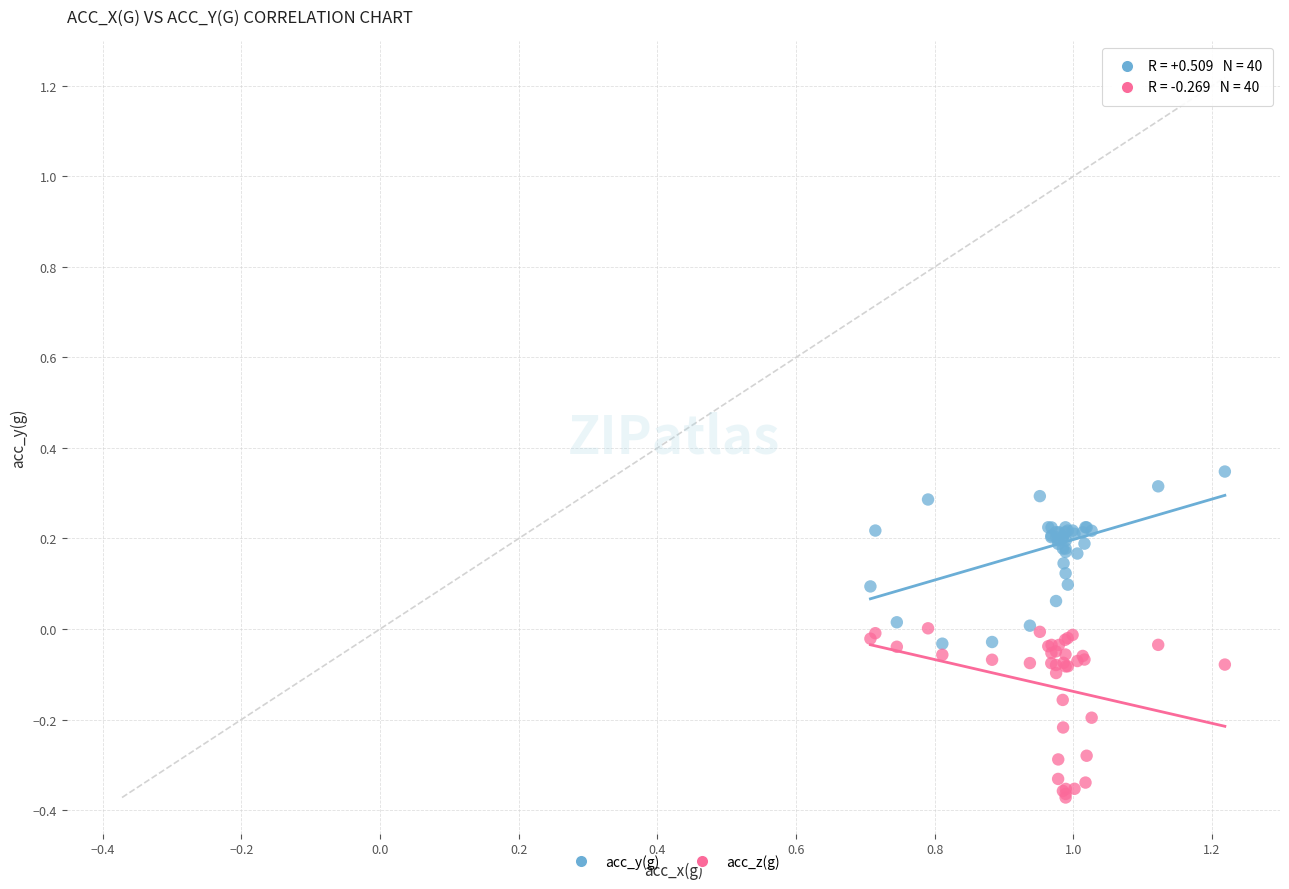

Which series reaches the minimum Y coordinate?

acc_z(g)